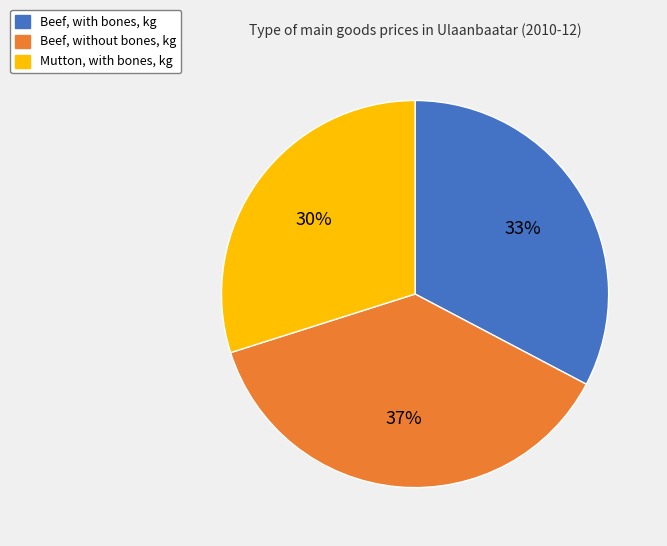

Which has a higher value, Beef, without bones, kg or Beef, with bones, kg?

Beef, without bones, kg